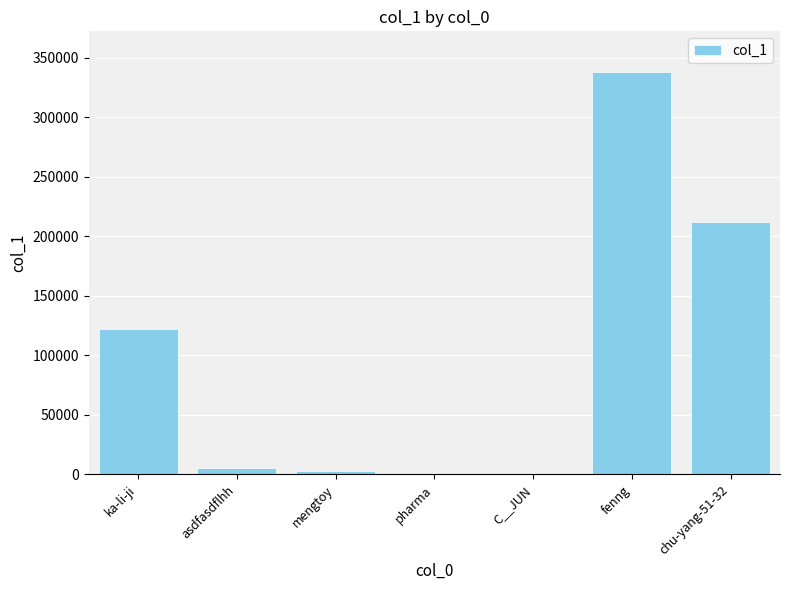

What is the greatest value displayed?

338188